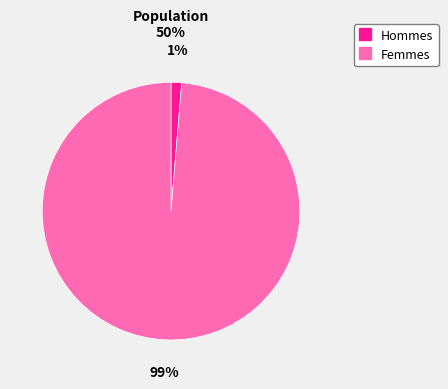

Count the number of slices in the pie.

2